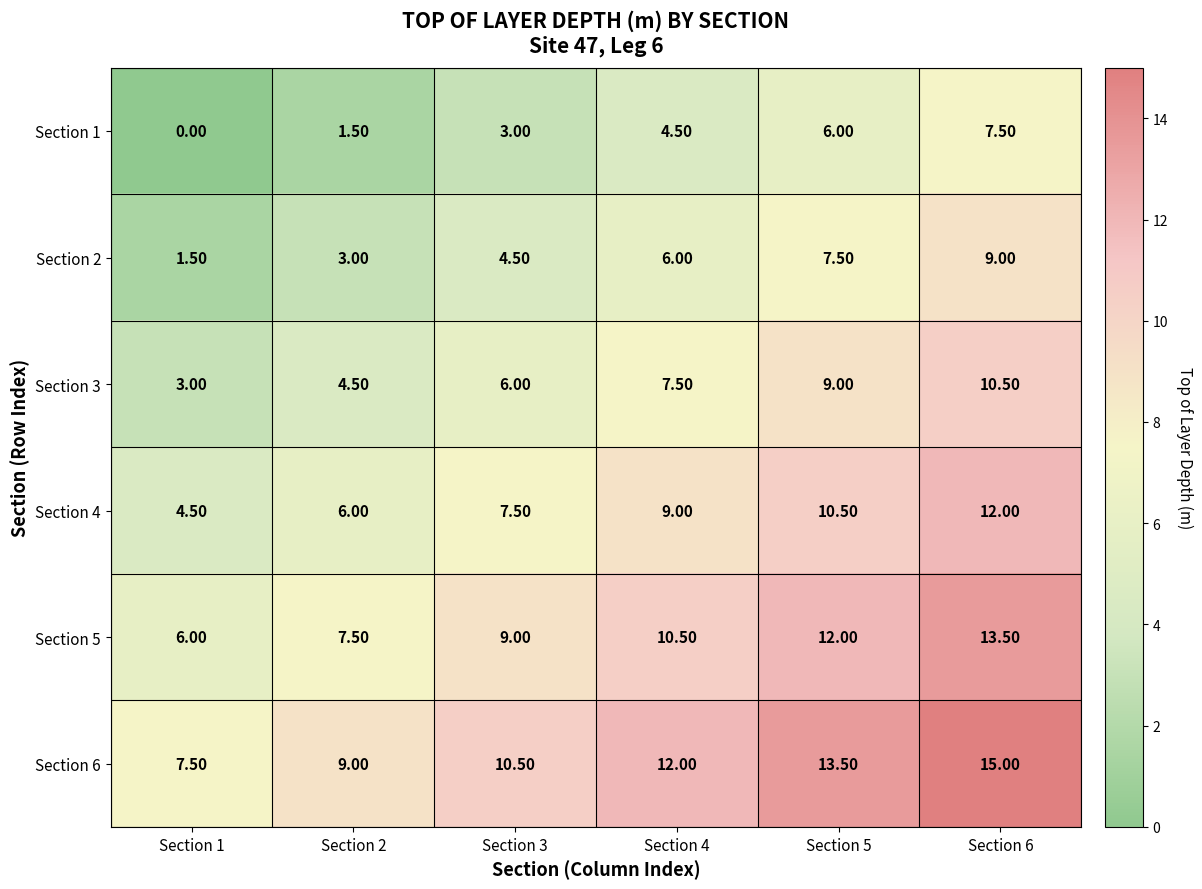

What is the difference between the maximum and minimum values in the Section 4 series?

7.5